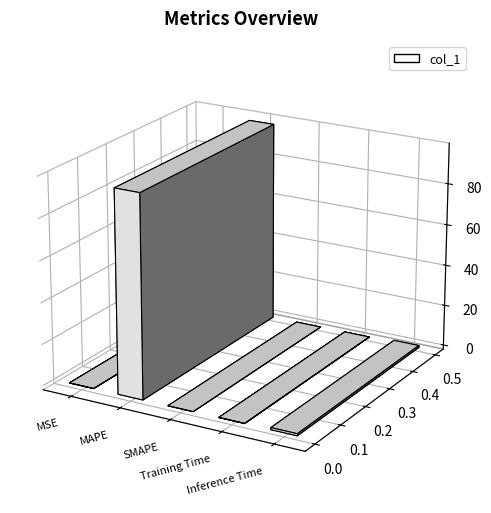

What is the label of the 1st bar from the left?

MSE